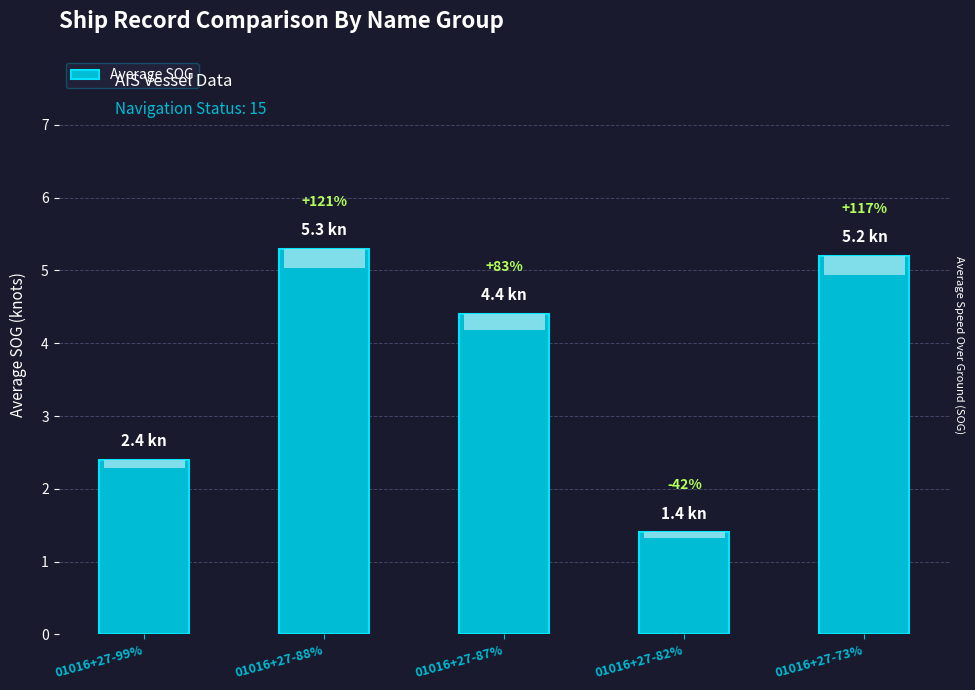

How many bars are there in total?

5